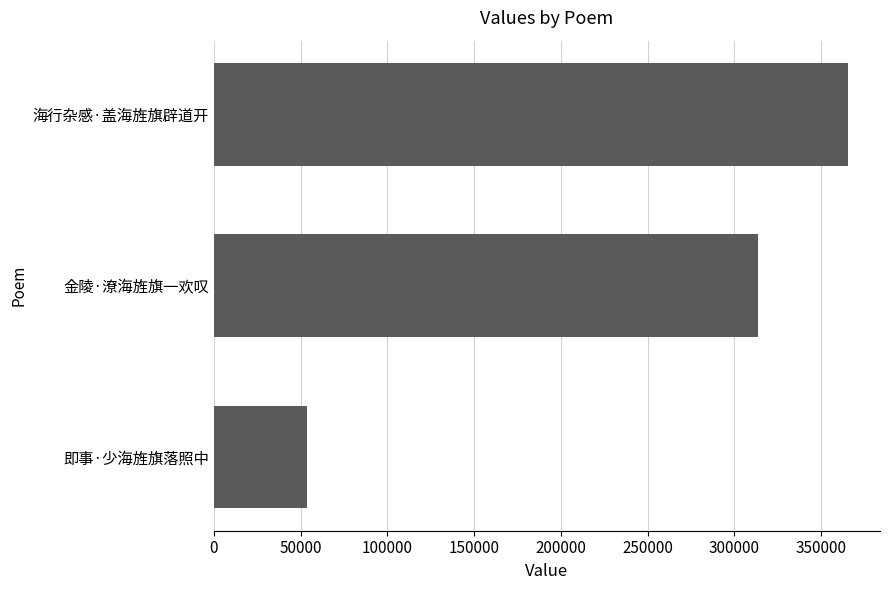

At which label is the value closest to 209695?

金陵·潦海旌旗一欢叹